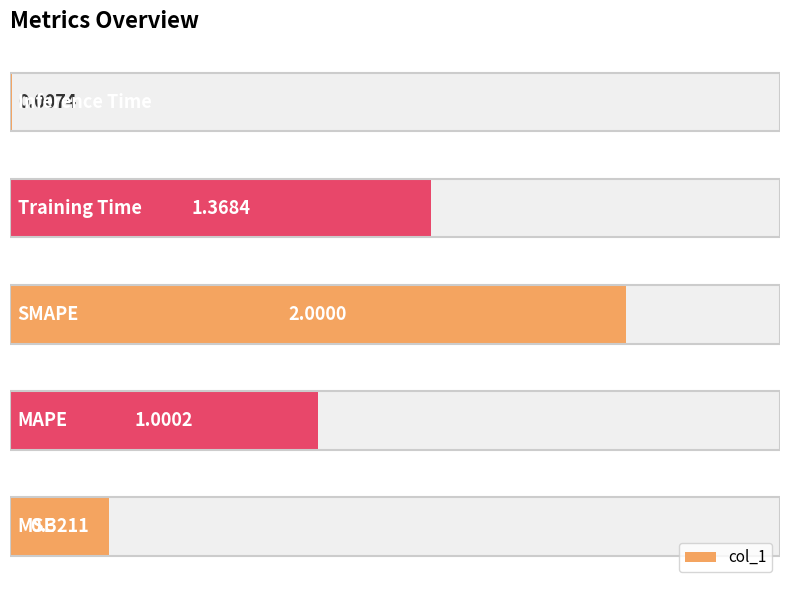

Which has a higher value, 4 or 2?

2